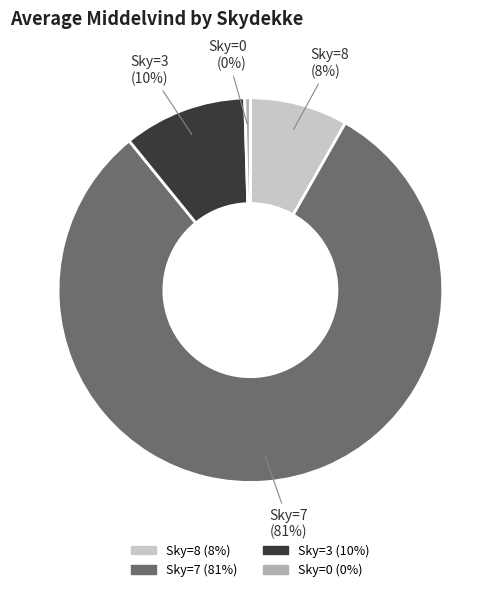

Is there any slice that represents more than half of the pie?

Yes